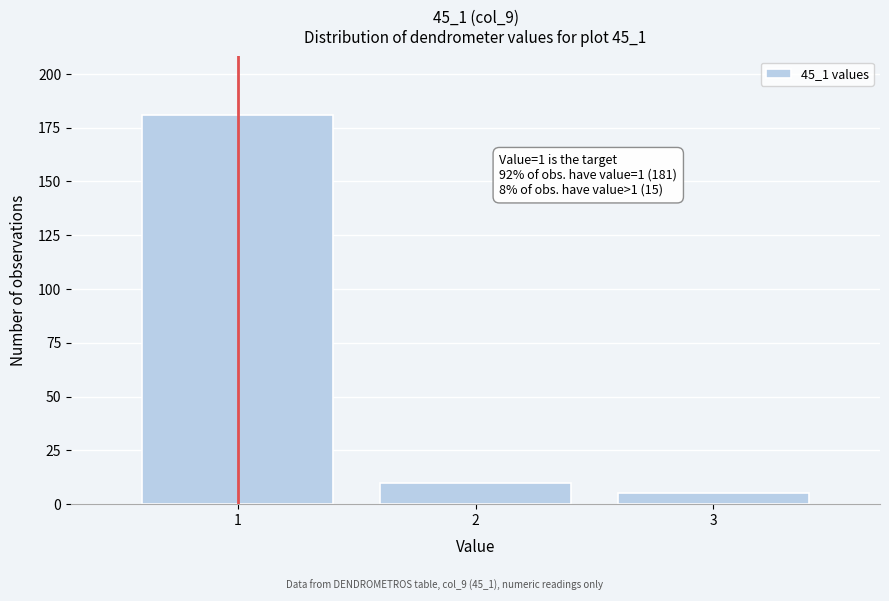

Reading right to left, list all the values displayed in this chart.

5	10	181